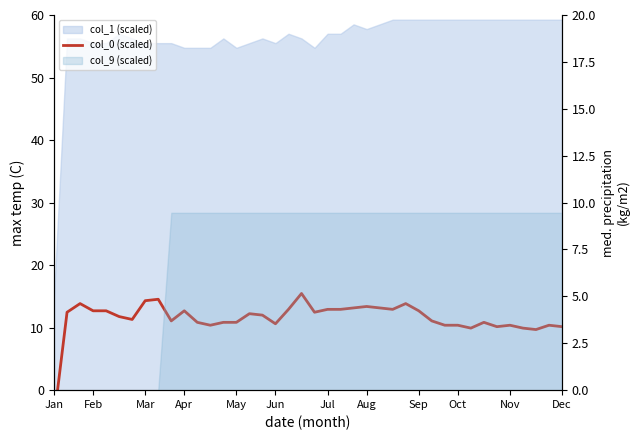

Reading right to left, extract all data points from this chart.

10.2	10.4	9.7	9.9	10.4	10.2	10.8	9.9	10.4	10.4	11.1	12.7	13.8	12.9	13.2	13.4	13.2	12.9	12.9	12.5	15.5	12.9	10.6	12.0	12.2	10.8	10.8	10.4	10.8	12.7	11.1	14.5	14.3	11.3	11.8	12.7	12.7	13.8	12.5	-4.6